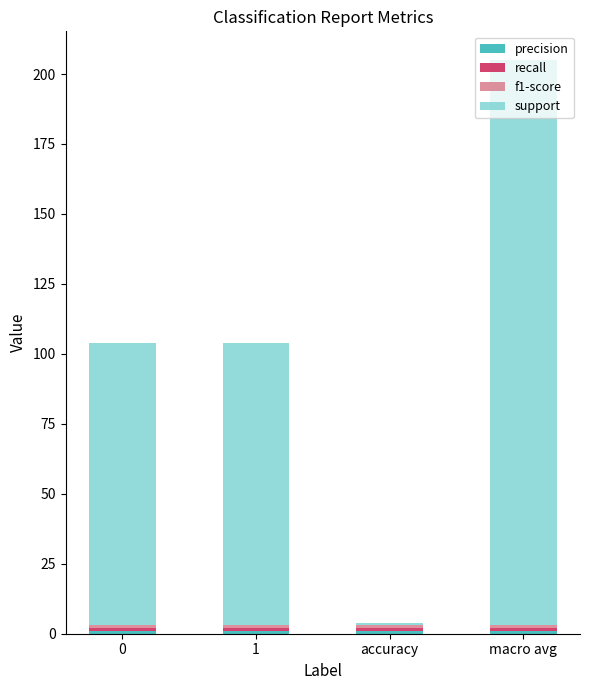

At which category is the sum across all series the highest?

macro avg